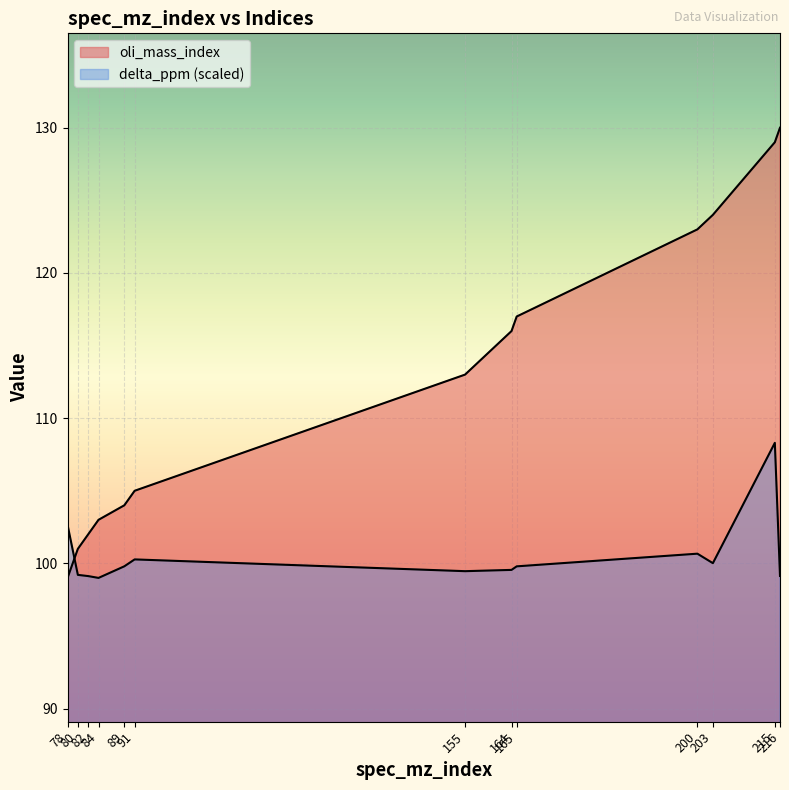

At which category is the sum across all series the highest?

215